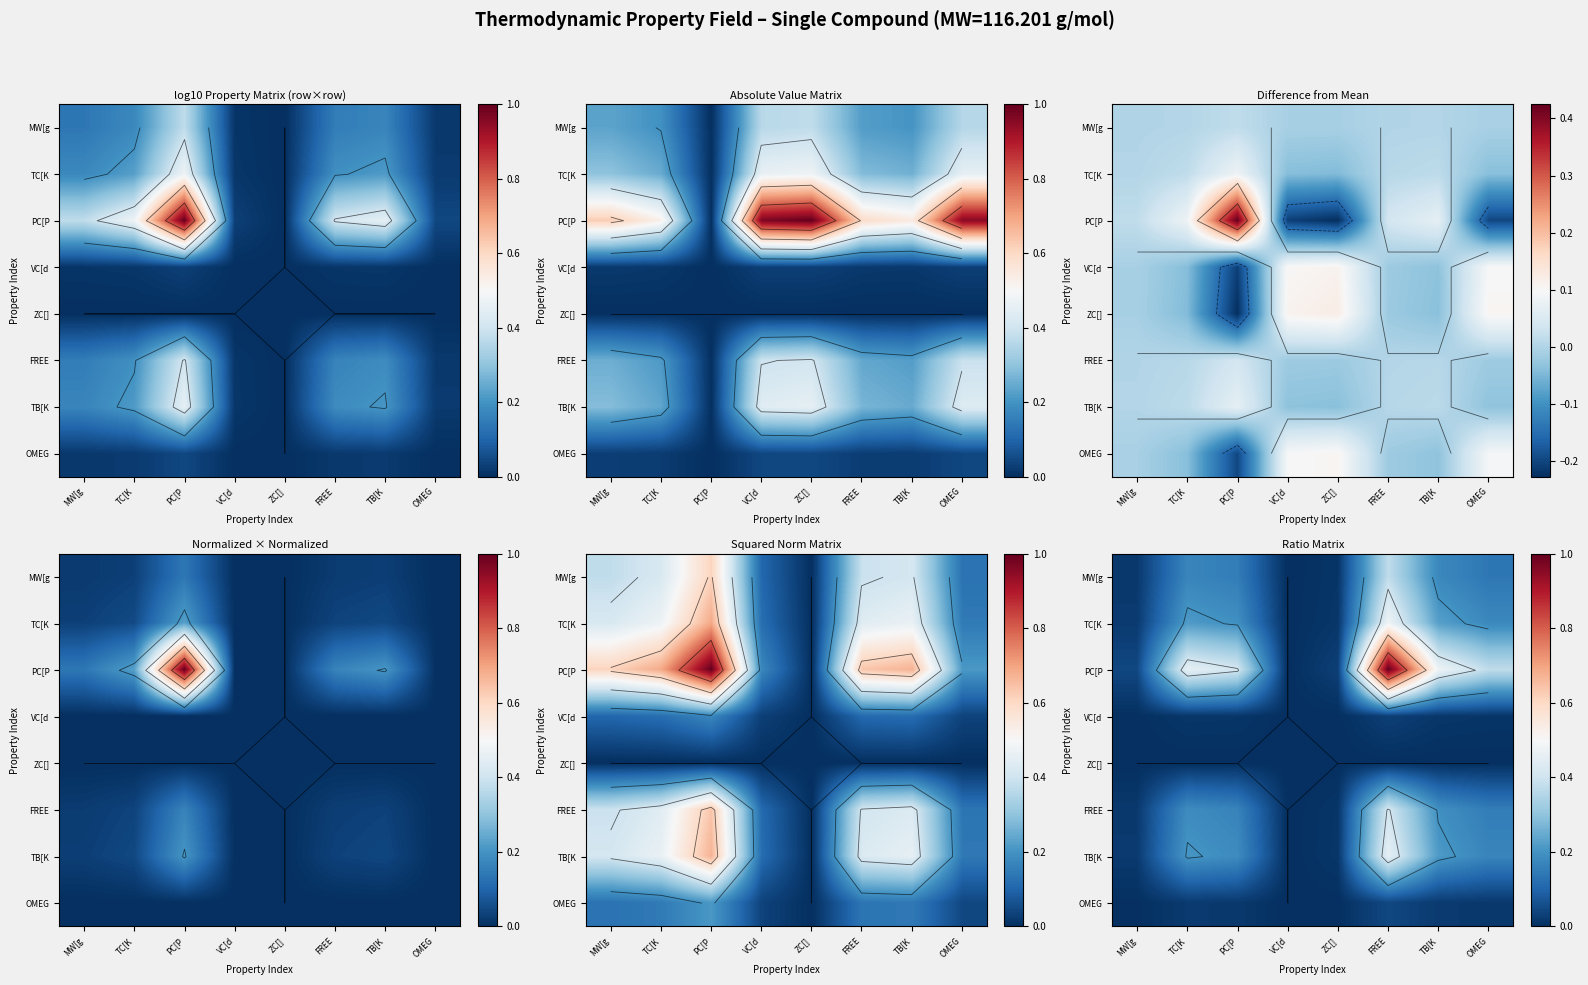

What is the approximate value of MW[g at TB[K?

0.2